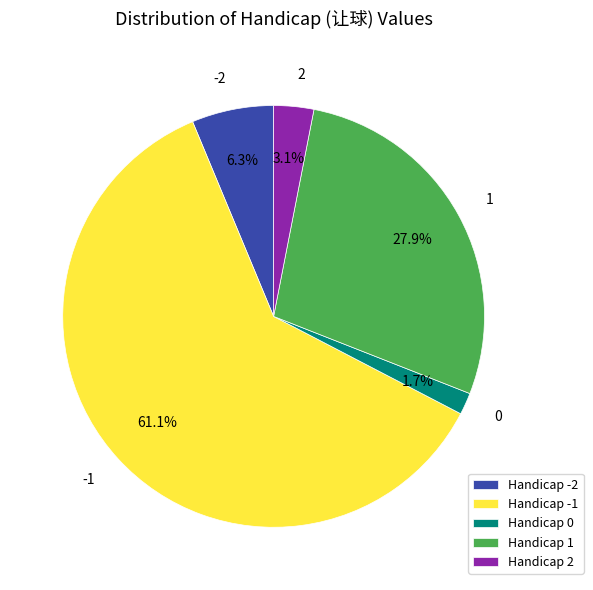

What portion of the pie excludes 0?

98.3%